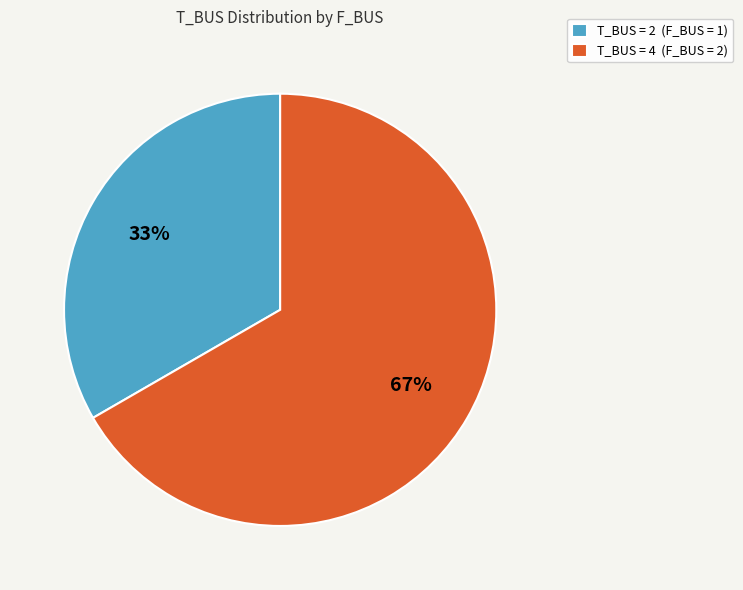

Which category has the biggest portion of the pie?

T_BUS = 4 (F_BUS = 2)